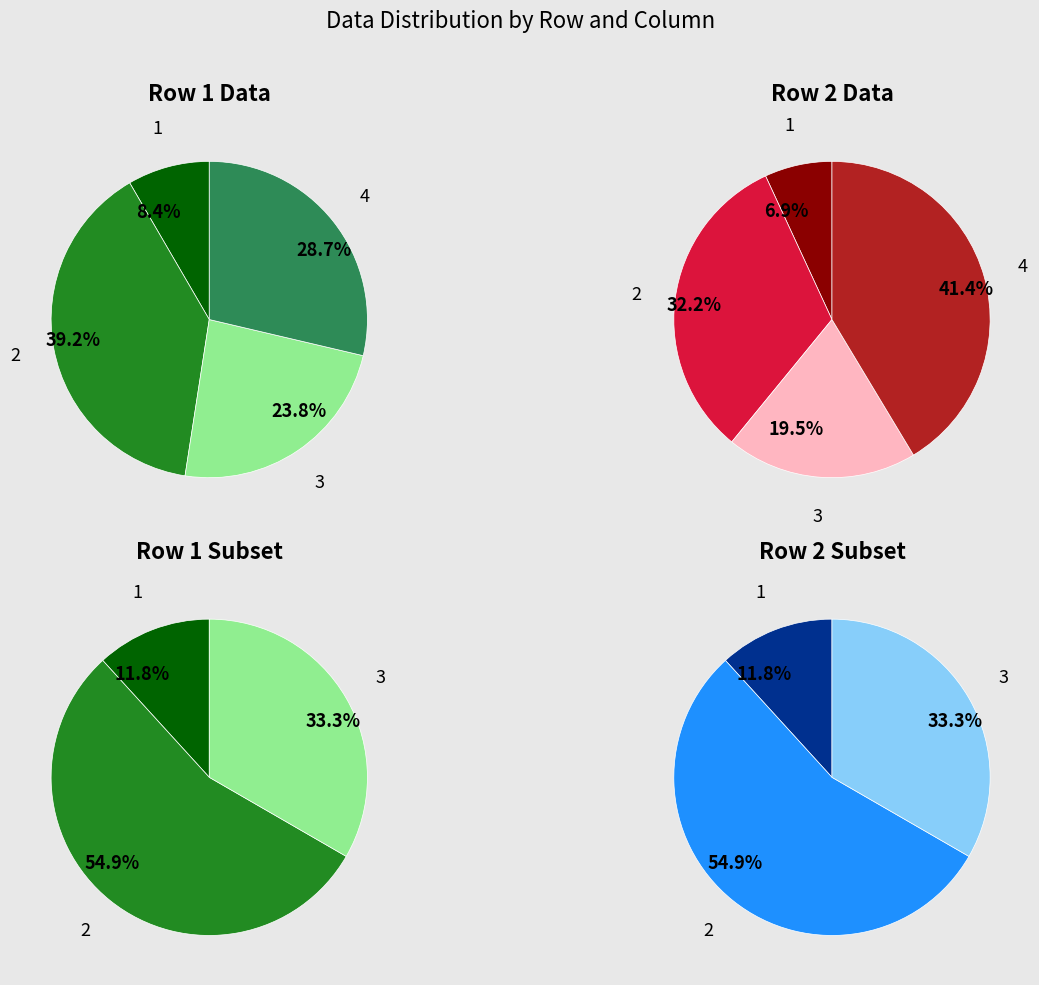

Which category has the biggest portion of the pie?

4